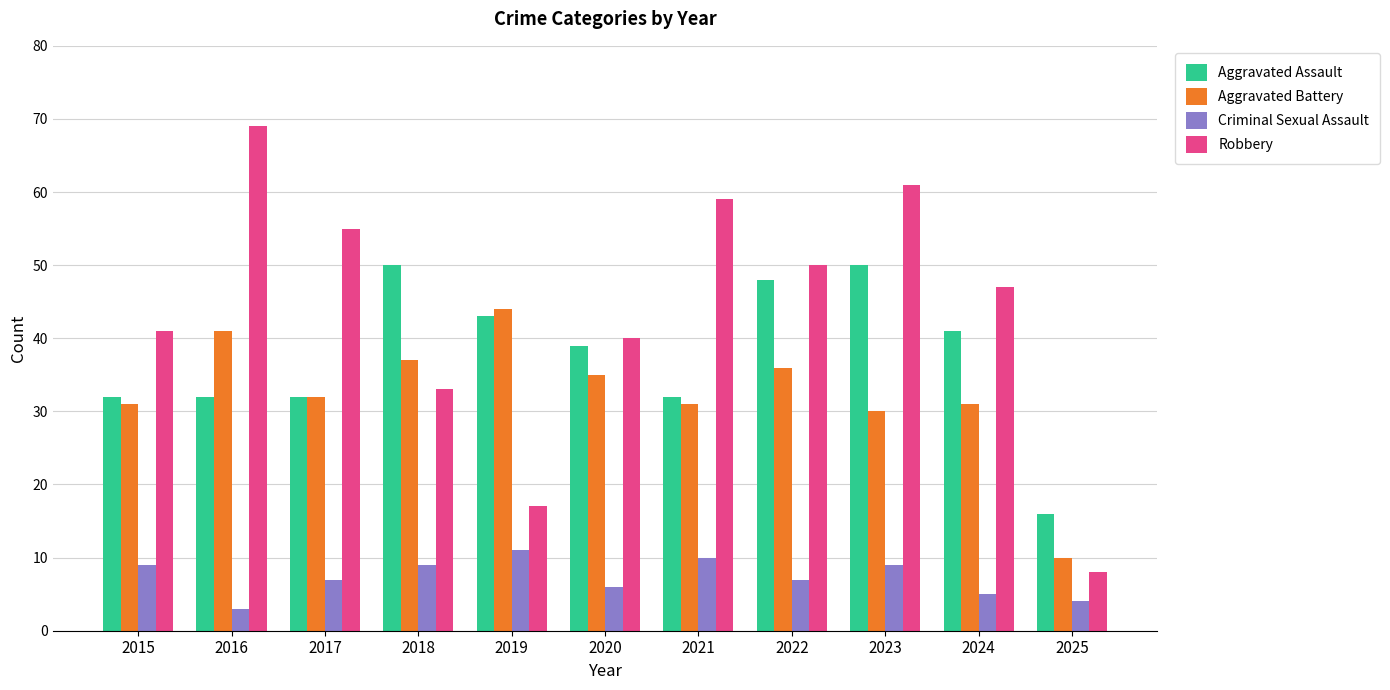

Reading right to left, transcribe all the data shown in this chart.

Aggravated Assault: 2025=16	2024=41	2023=50	2022=48	2021=32	2020=39	2019=43	2018=50	2017=32	2016=32	2015=32
Aggravated Battery: 2025=10	2024=31	2023=30	2022=36	2021=31	2020=35	2019=44	2018=37	2017=32	2016=41	2015=31
Criminal Sexual Assault: 2025=4	2024=5	2023=9	2022=7	2021=10	2020=6	2019=11	2018=9	2017=7	2016=3	2015=9
Robbery: 2025=8	2024=47	2023=61	2022=50	2021=59	2020=40	2019=17	2018=33	2017=55	2016=69	2015=41